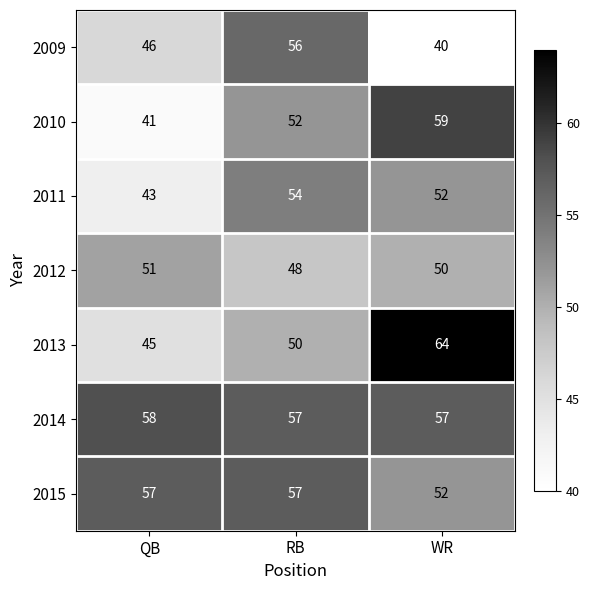

At how many categories does at least one series exceed 59?

1